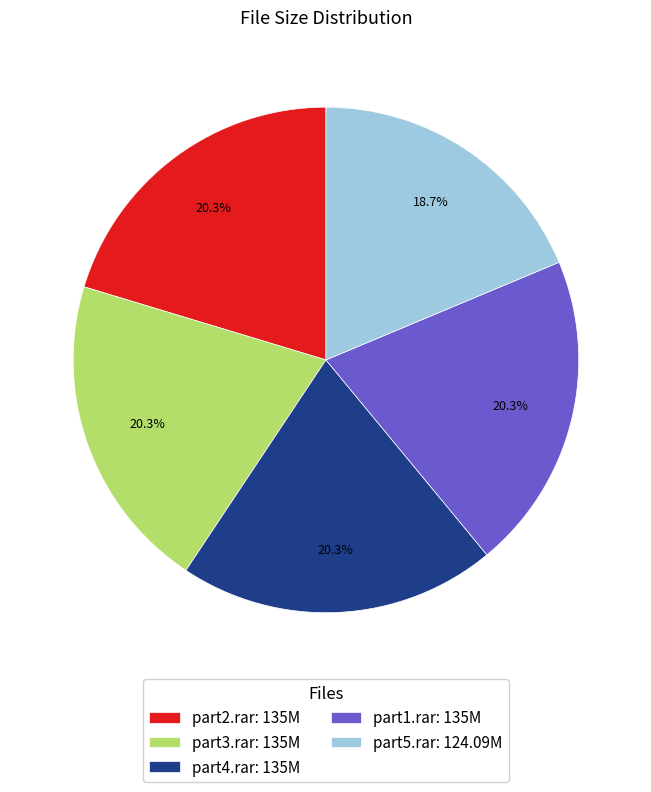

Which slice is the smallest?

part5.rar: 124.09M